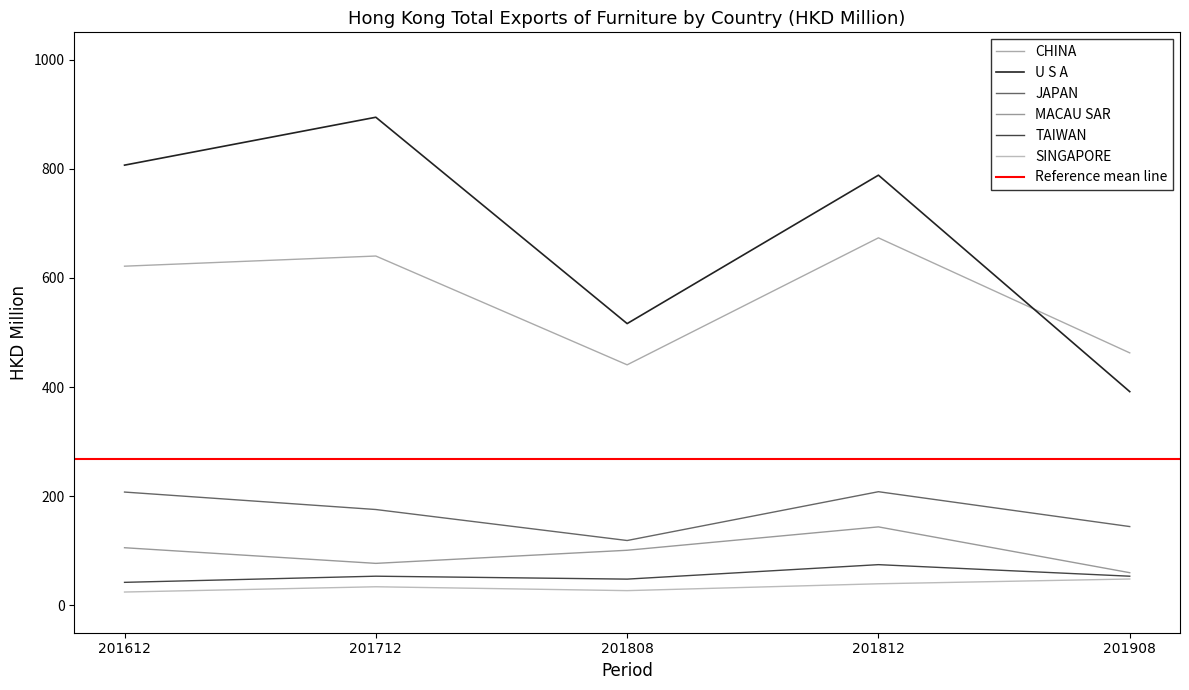

Which series has the largest total across all categories?

U S A